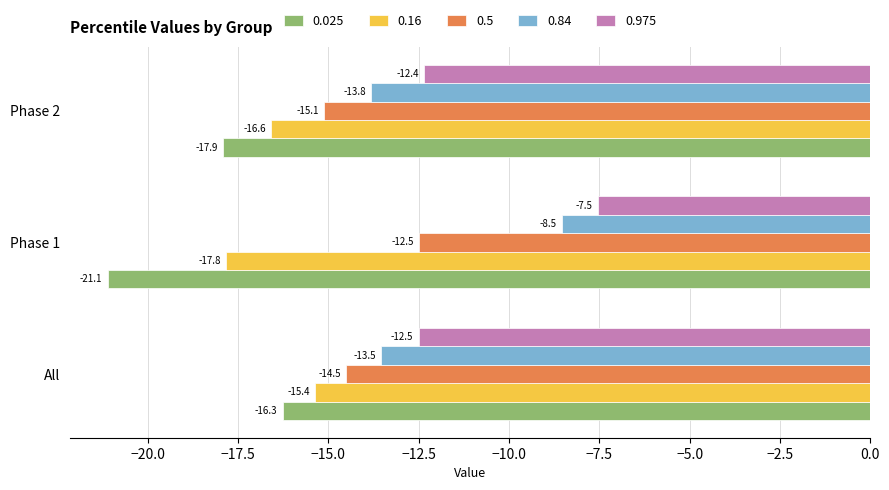

Which series has the largest range (max minus min)?

0.84